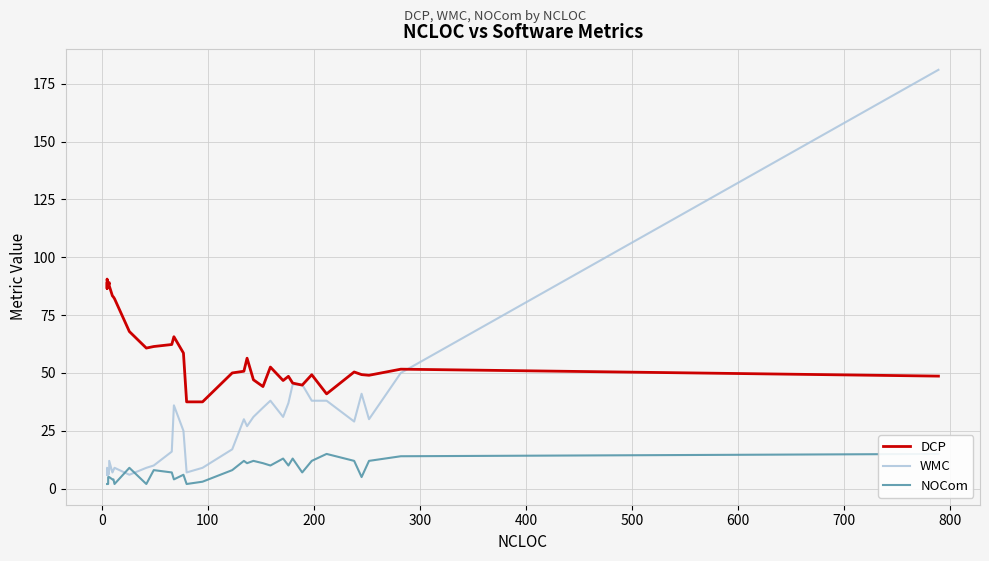

How many intersections are there between WMC and NOCom?

2